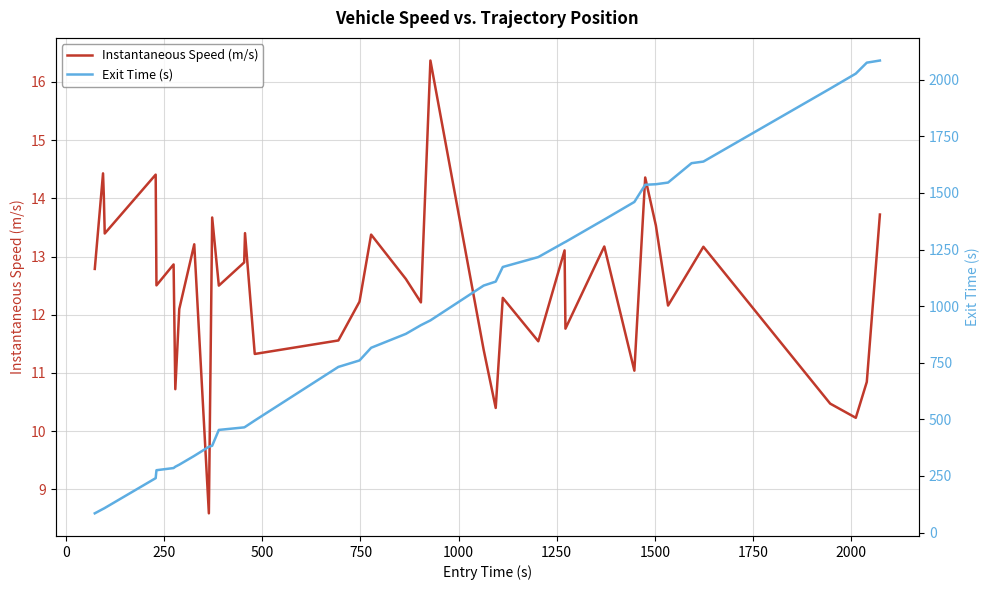

What is the minimum value for Instantaneous Speed (m/s)?

8.6